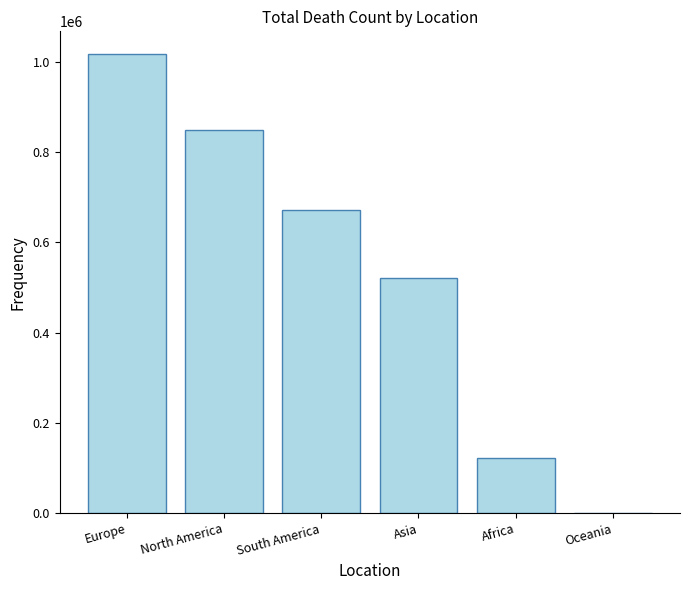

Reading left to right, list all the values displayed in this chart.

1016750	847942	672415	520269	121784	1046